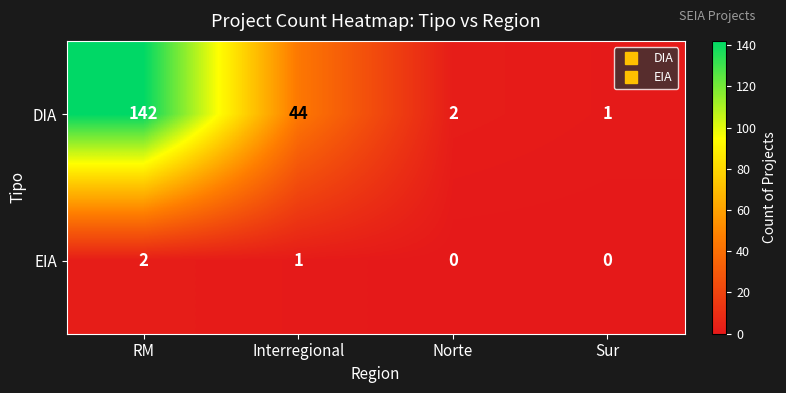

Which category has the highest value across all series?

RM